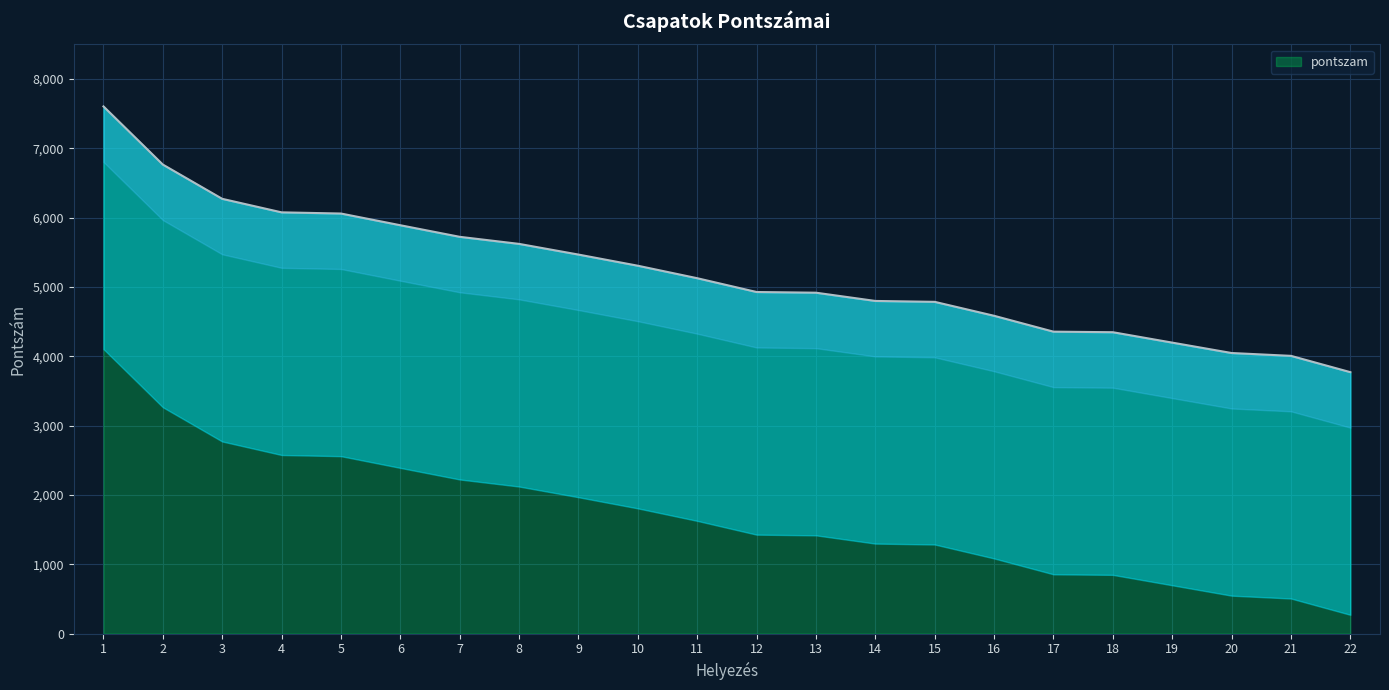

Approximately how many times larger is the value at 12 compared to 11?

1.0